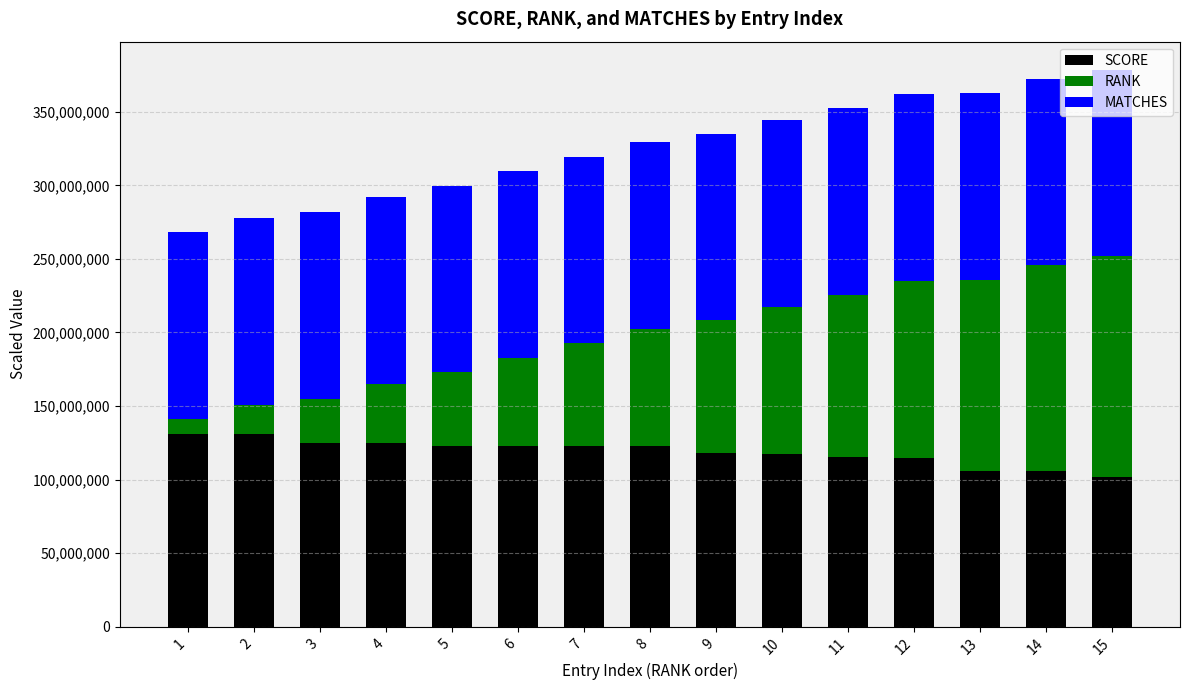

What are all the series names shown in the legend?

SCORE, RANK, MATCHES